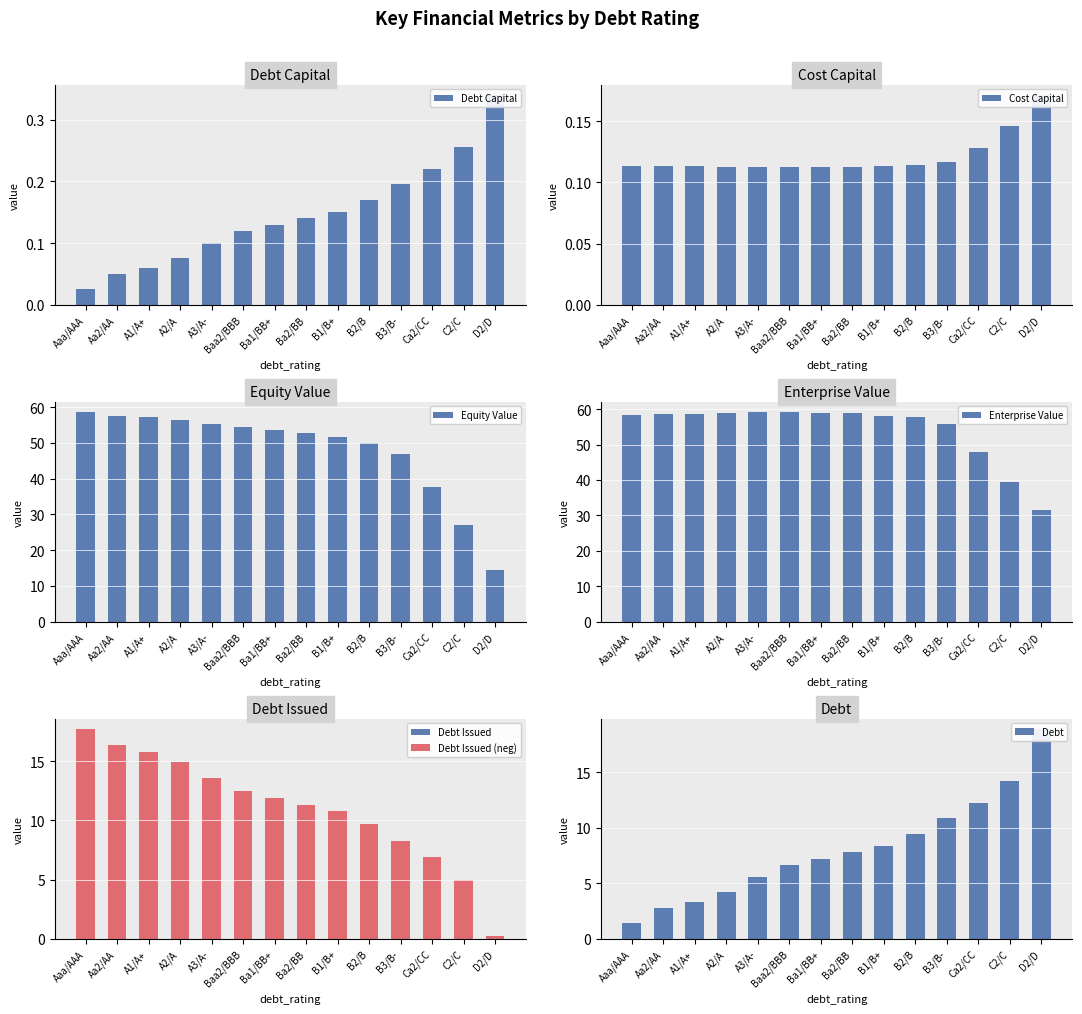

Between A3/A- and B2/B, which series saw the biggest shift?

equity_value